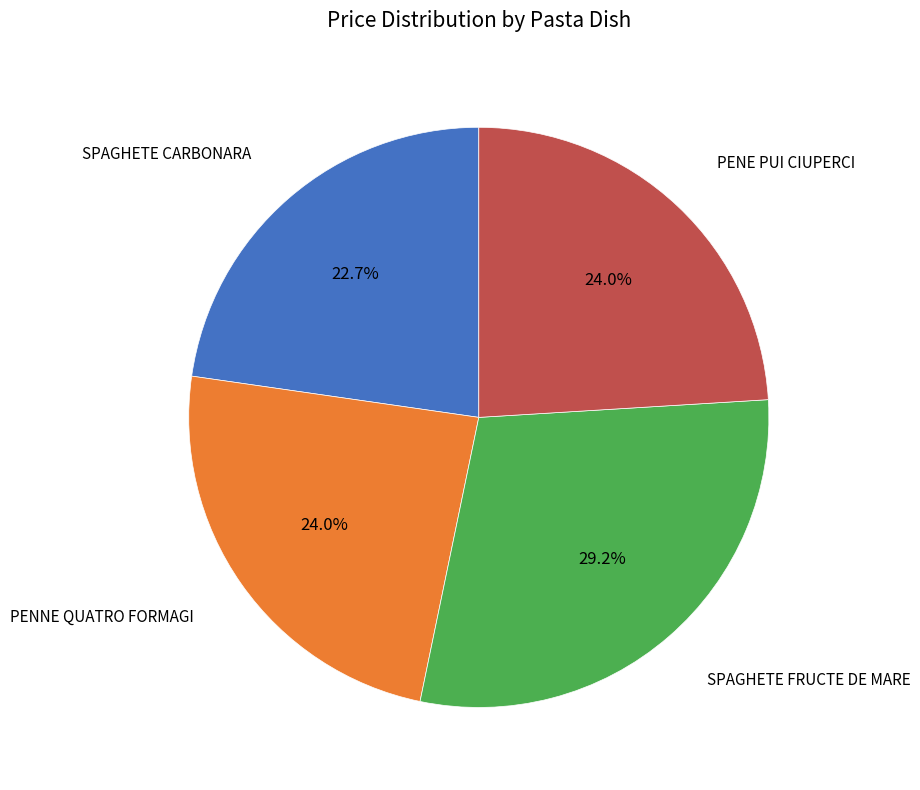

Is there any slice that represents more than half of the pie?

No